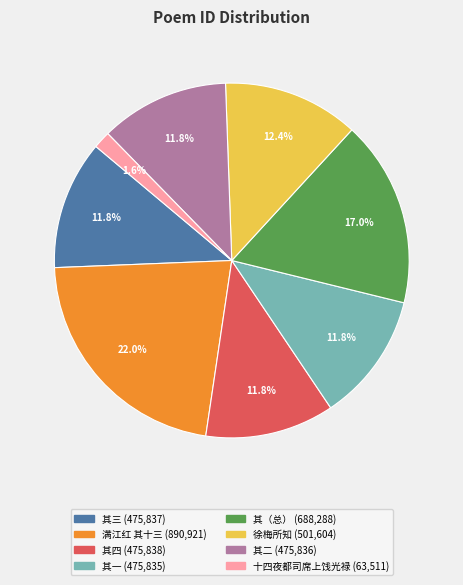

Is there a majority slice in this chart?

No